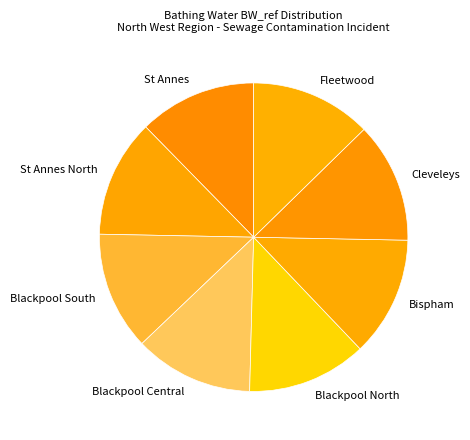

True or false: Blackpool North accounts for 2% of the total.

False